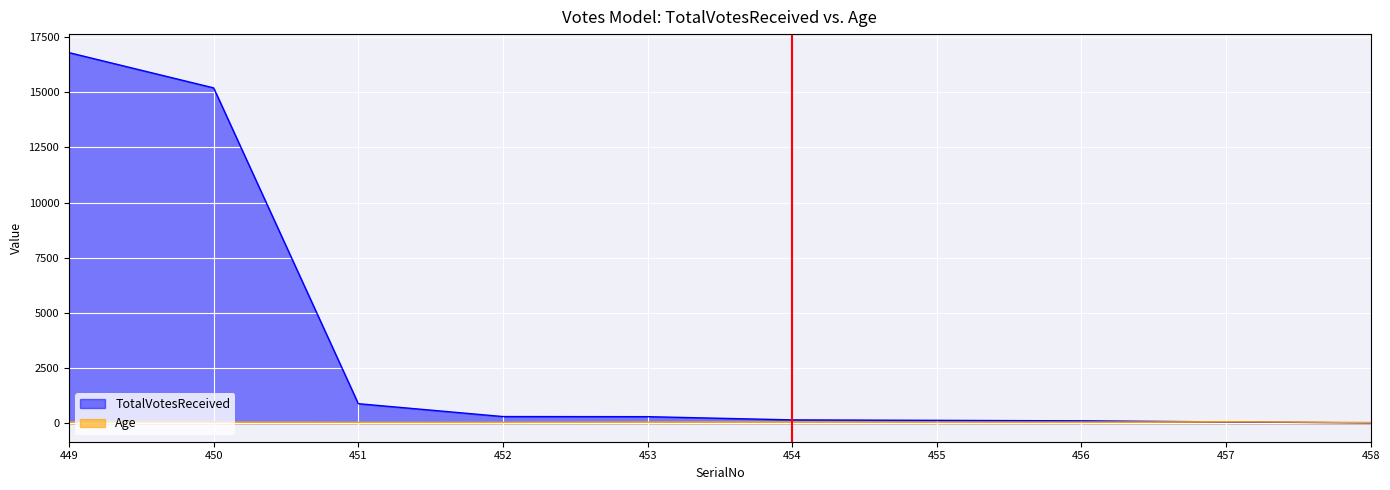

Which series ends up on top after the final intersection of Age and TotalVotesReceived?

Age